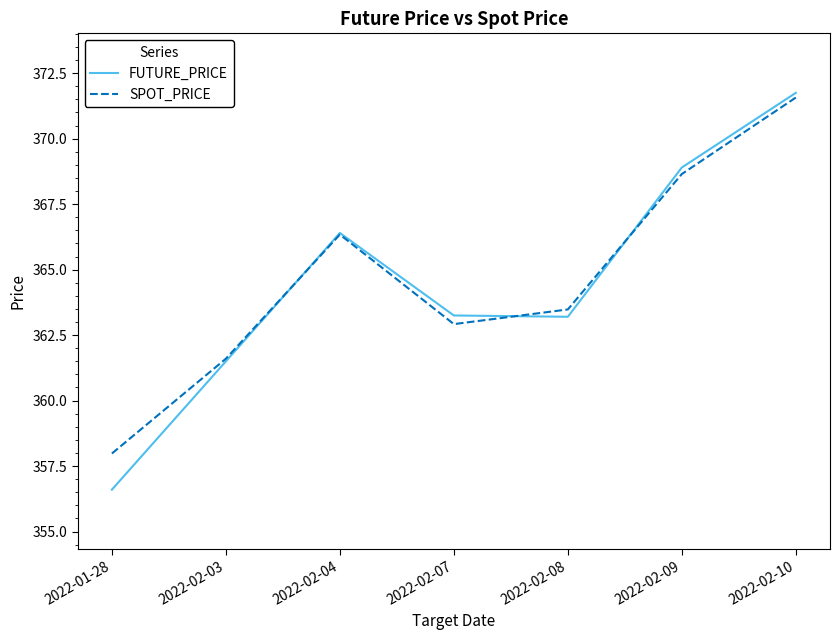

How many interior local peaks does the FUTURE_PRICE series have?

1